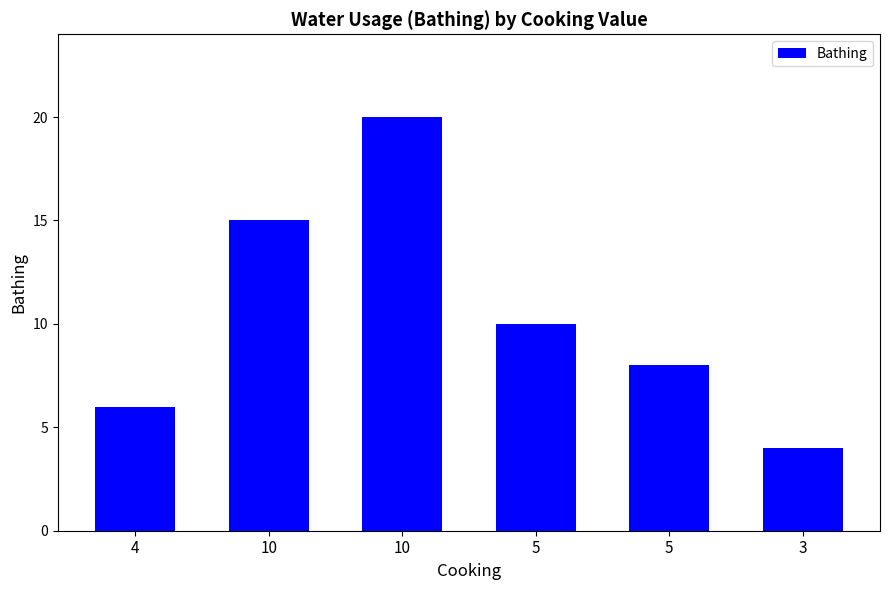

Which has a higher value, 10 or 5?

10